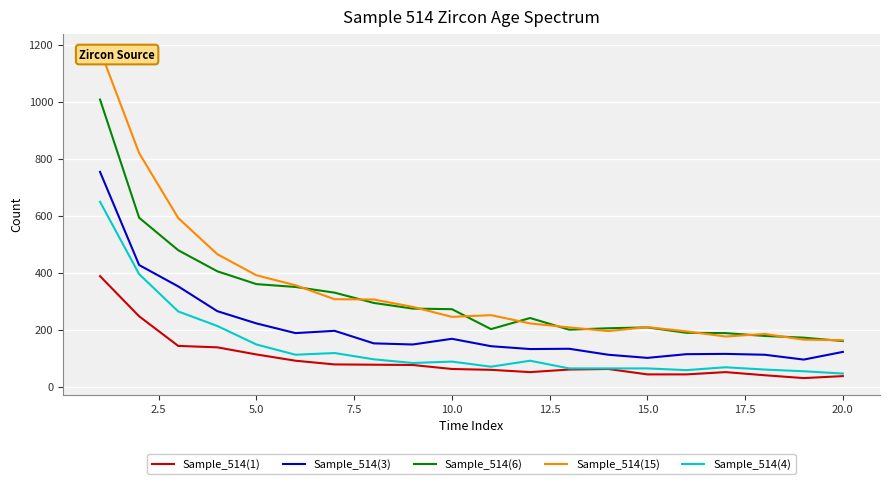

What are all the series names shown in the legend?

Sample_514(1), Sample_514(3), Sample_514(6), Sample_514(15), Sample_514(4)